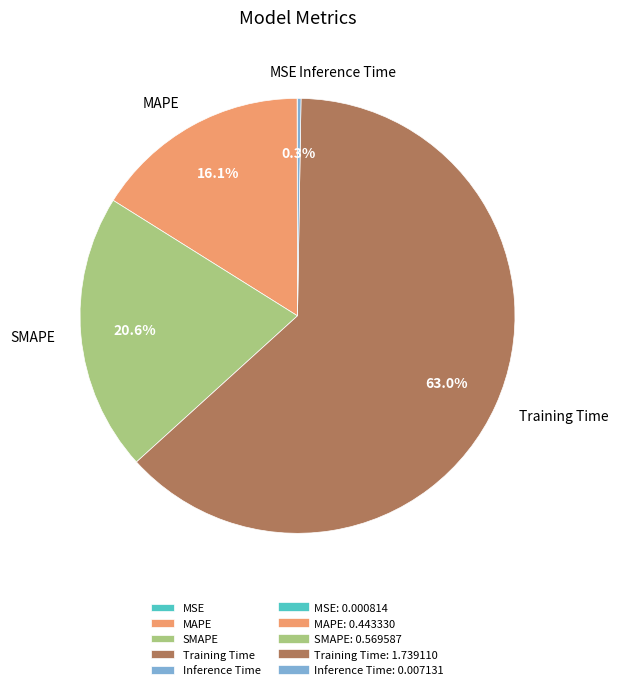

To the nearest percent, what is the difference between the largest and smallest slice percentages?

63%